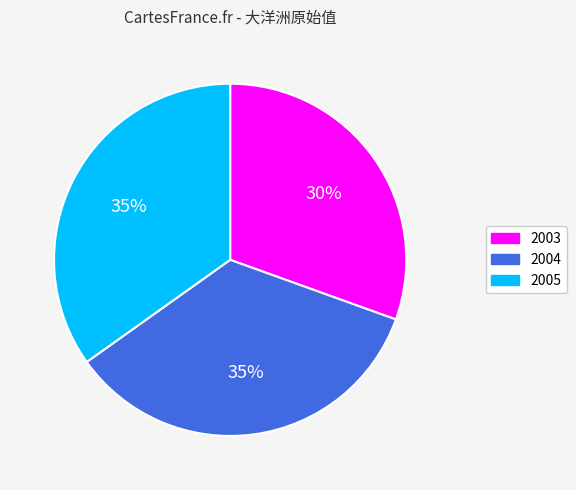

Is 2005 the majority of the pie?

No